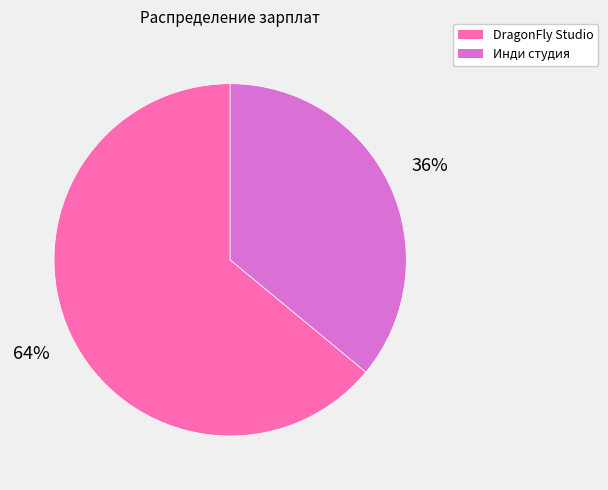

Is Инди студия the majority of the pie?

No